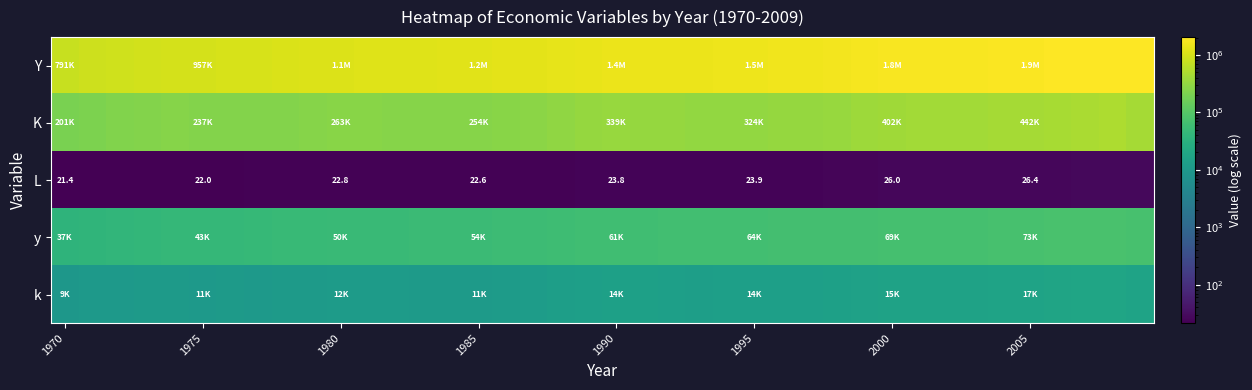

At how many categories does at least one series exceed 1499008?

16